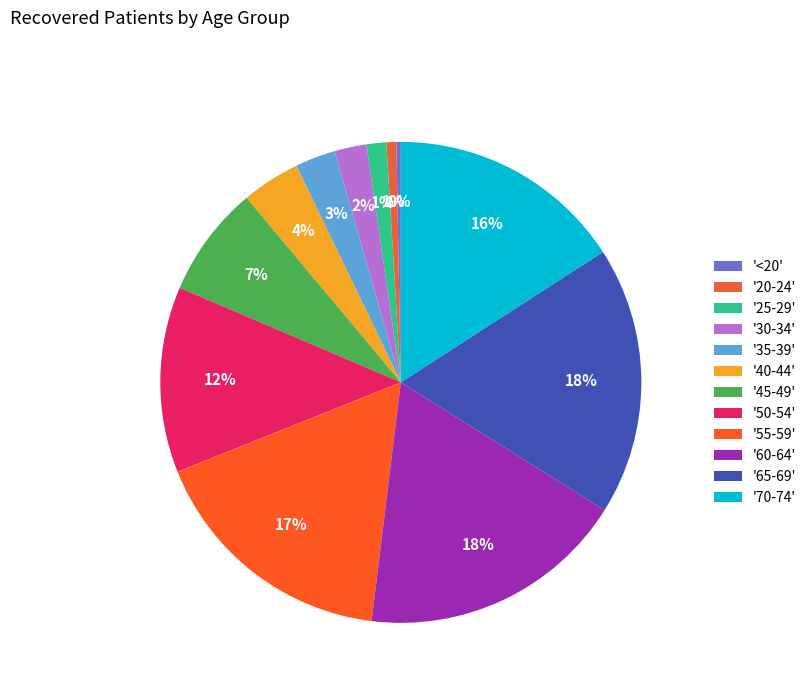

To the nearest percent, what is the difference between the largest and smallest slice percentages?

18%